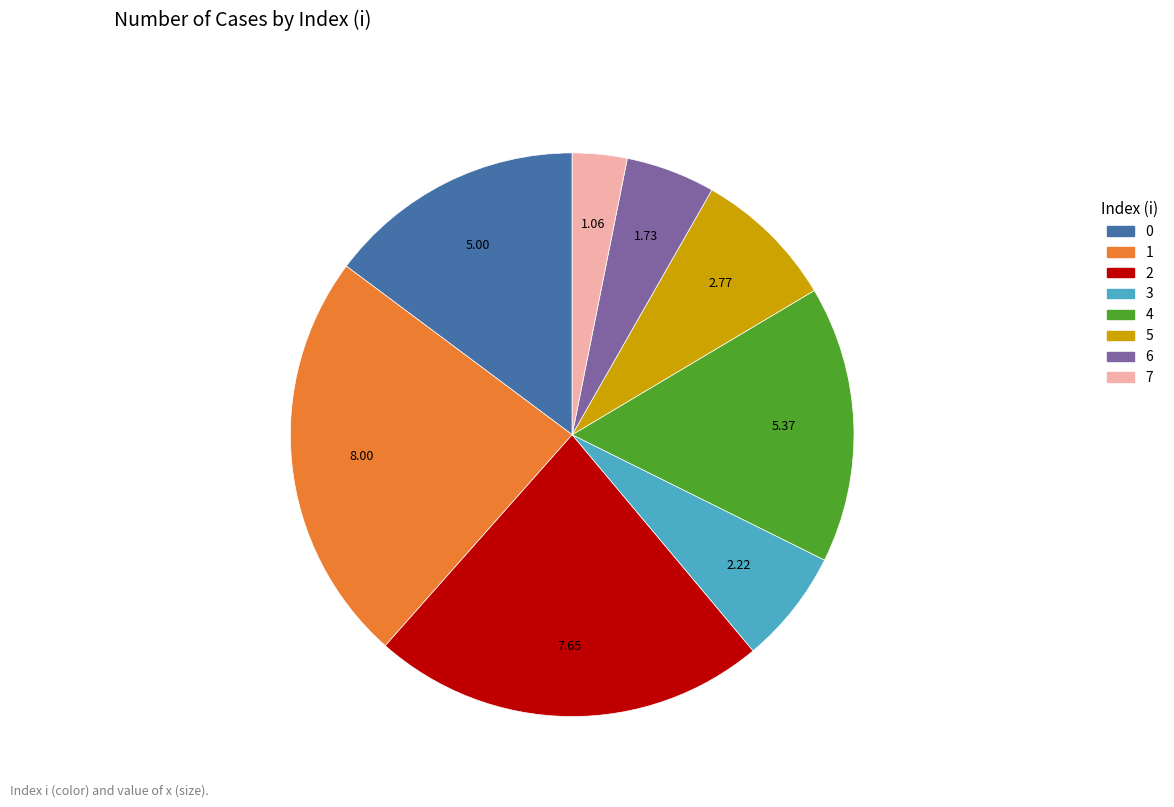

Is 5 the majority of the pie?

No